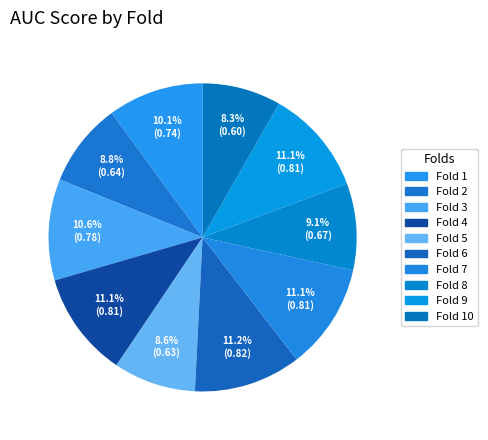

How many segments does this pie chart have?

10